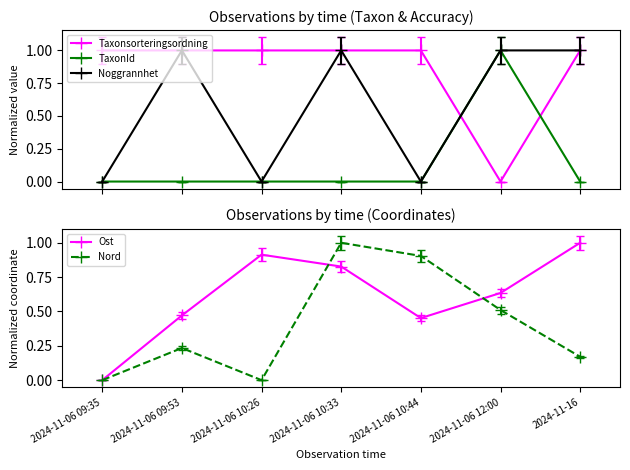

What value does the Noggrannhet series have at 2024-11-06 10:33?

1.0